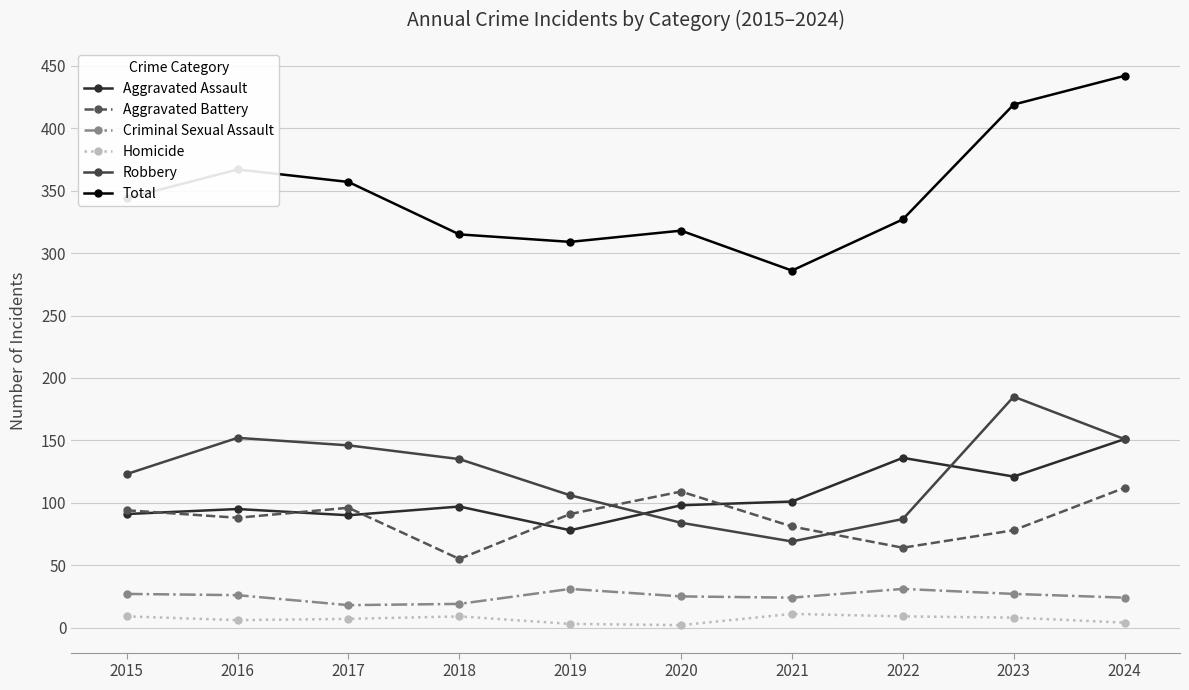

At which category is the sum across all series the highest?

2024